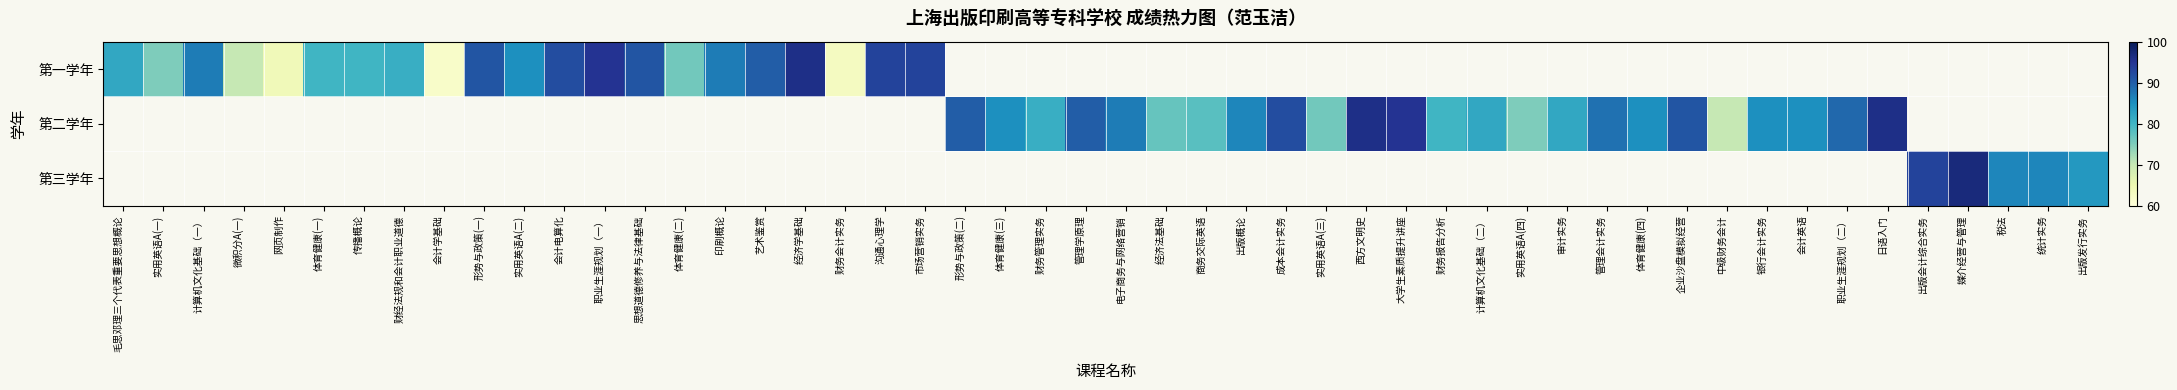

Is it true that 第三学年 equals 0 at 财经法规和会计职业道德?

True